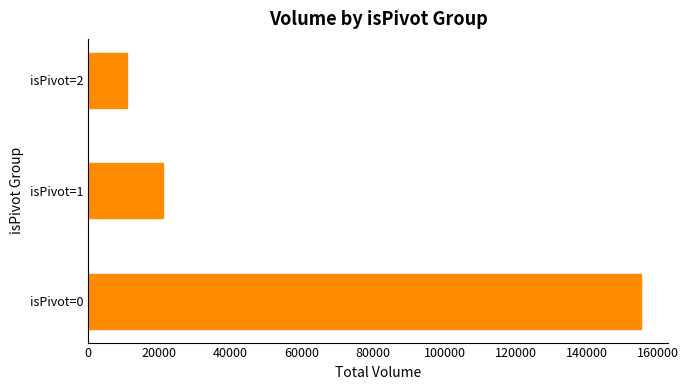

Which has a higher value, isPivot=0 or isPivot=2?

isPivot=0